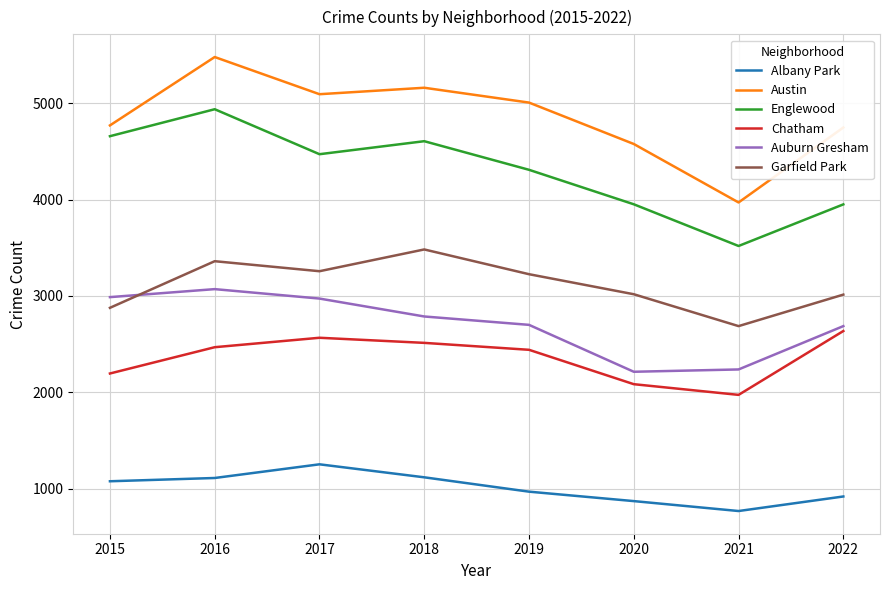

True or false: Chatham and Englewood intersect in this chart.

False